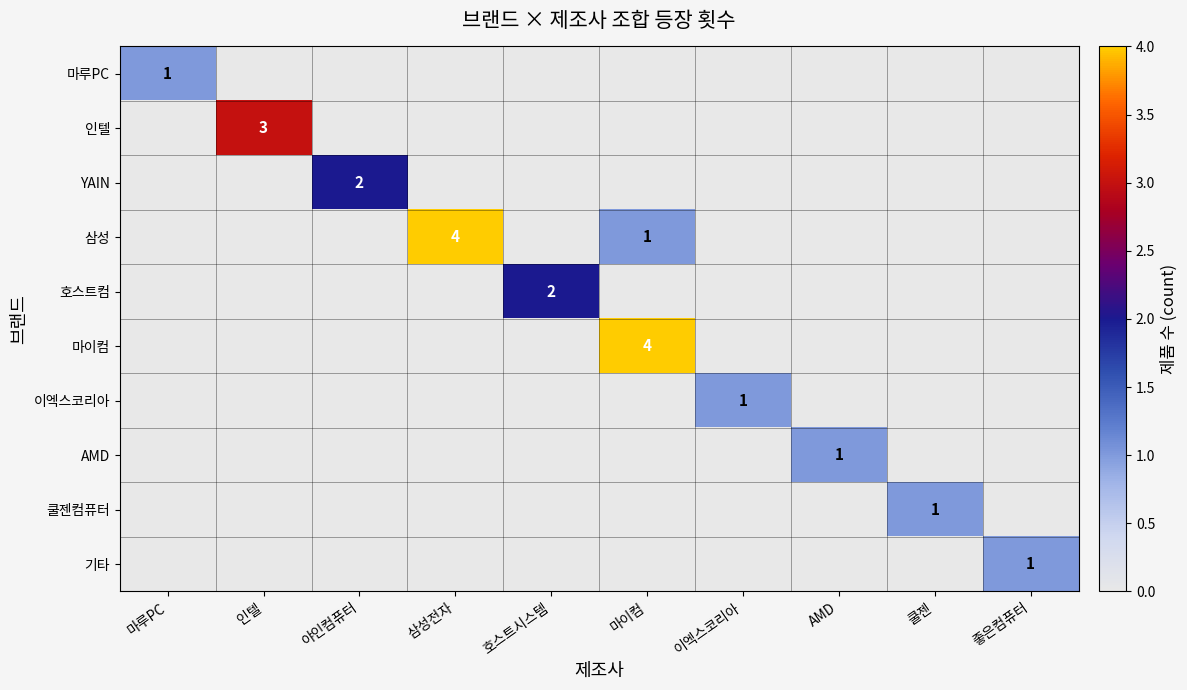

How many data points does each series have?

10